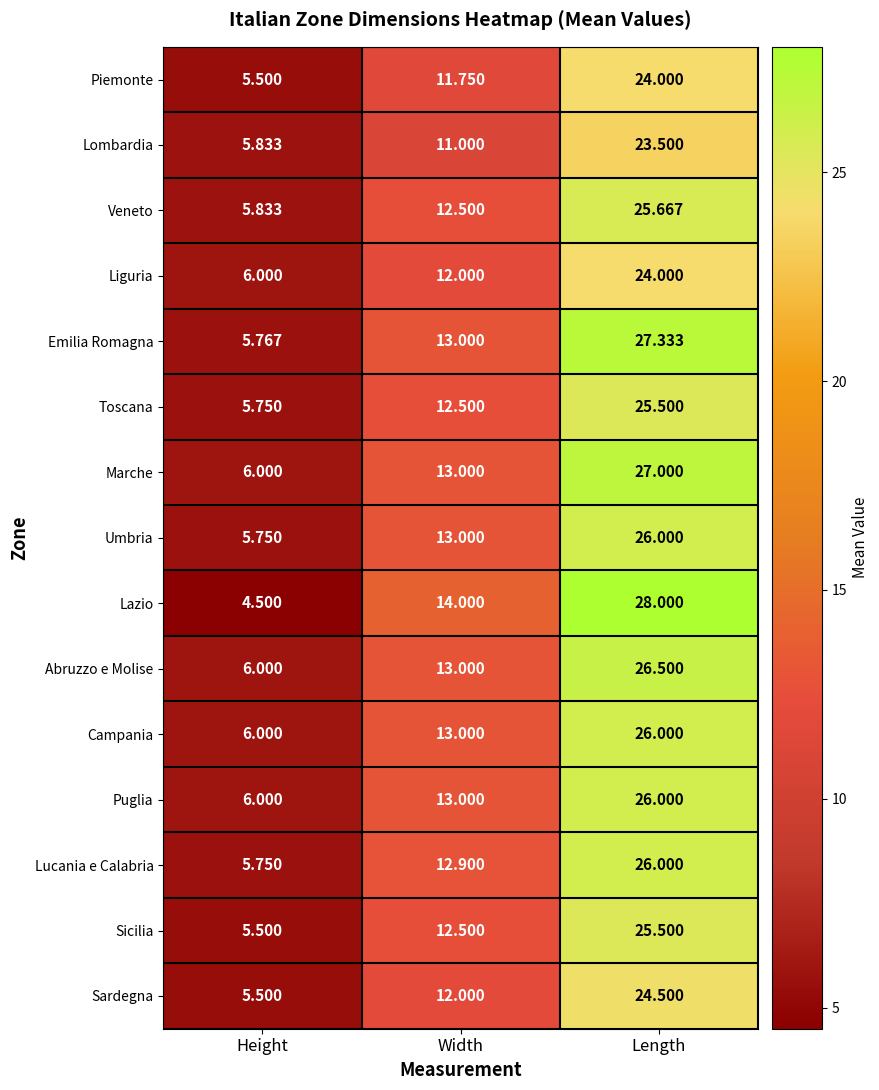

Rank the categories by Piemonte value from highest to lowest.

Length, Width, Height